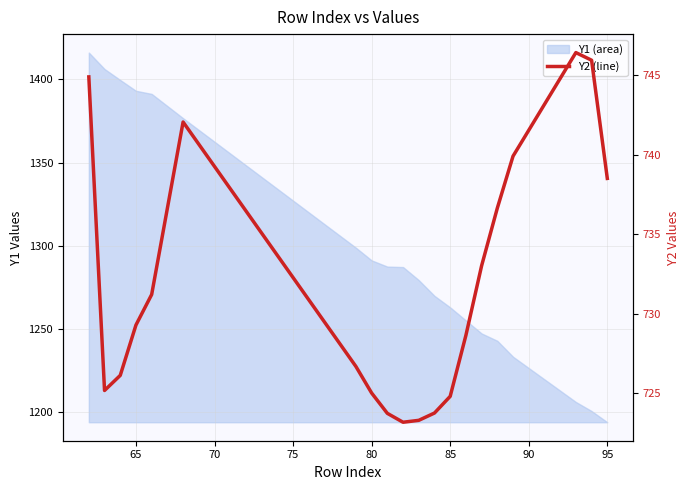

What is the difference between the maximum and second lowest values?

23.2